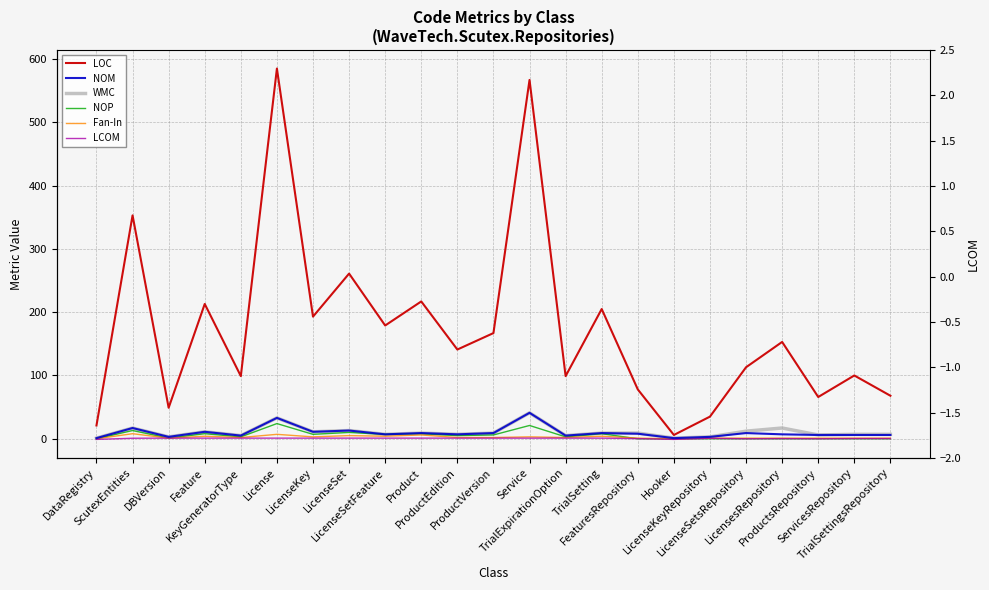

Which series changed the most between DataRegistry and LicenseSetFeature?

LOC